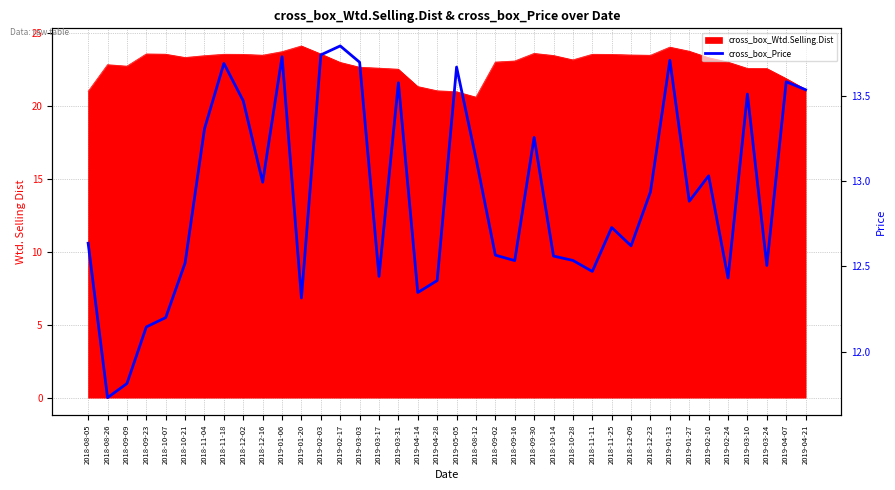

The value at 2019-05-05 is 9.1. True or false?

False